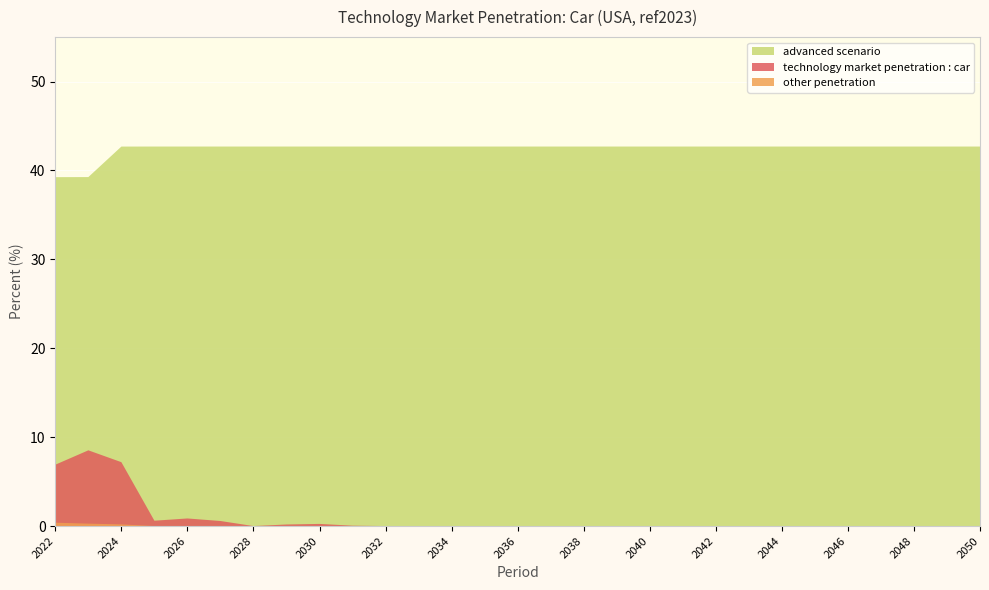

Reading left to right, list all the values displayed in this chart.

technology market penetration : car: 6.9	8.5	7.2	0.6	0.9	0.6	0.0	0.2	0.2	0.0	0.0	0.0	0.0	0.0	0.0	0.0	0.0	0.0	0.0	0.0	0.0	0.0	0.0	0.0	0.0	0.0	0.0	0.0	0.0
other penetration: 0.4	0.3	0.2	0.0	0.0	0.0	0.0	0.0	0.0	0.0	0.0	0.0	0.0	0.0	0.0	0.0	0.0	0.0	0.0	0.0	0.0	0.0	0.0	0.0	0.0	0.0	0.0	0.0	0.0
advanced scenario: 39.2	39.3	42.7	42.7	42.7	42.7	42.7	42.7	42.7	42.7	42.7	42.7	42.7	42.7	42.7	42.7	42.7	42.7	42.7	42.7	42.7	42.7	42.7	42.7	42.7	42.7	42.7	42.7	42.7